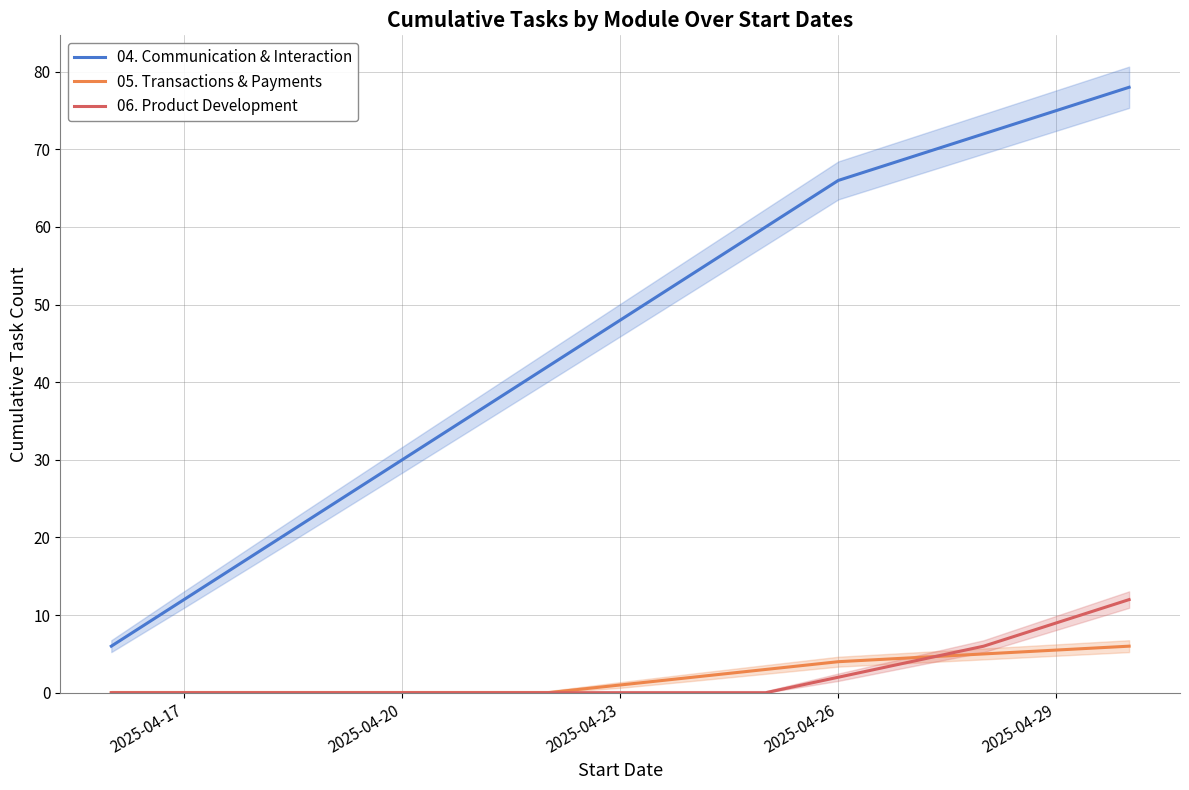

What is the sum of all 06. Product Development values?

20